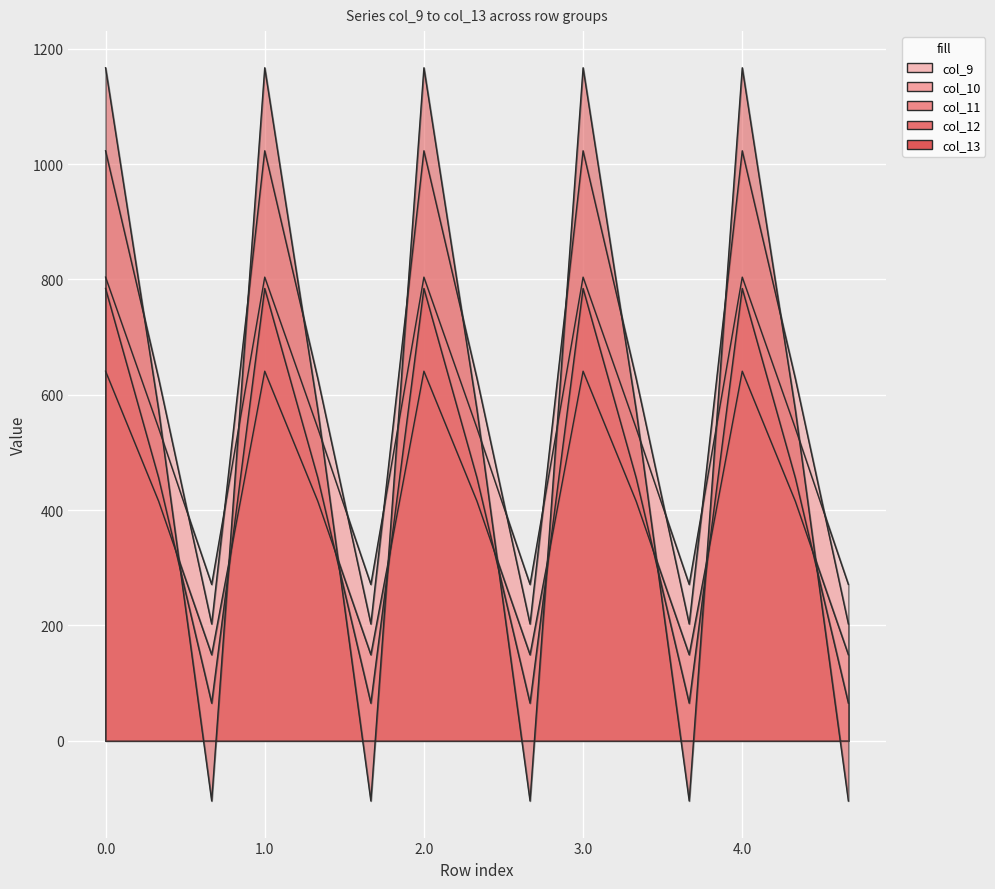

In col_13, how many points are higher than both neighbors (excluding endpoints)?

4